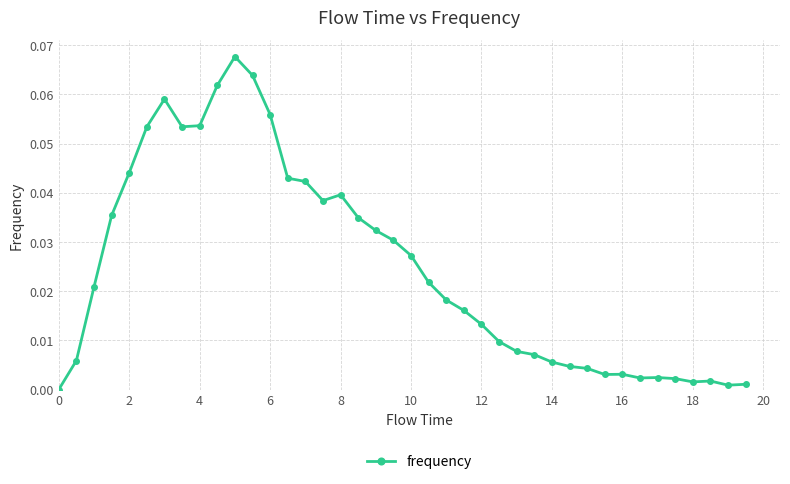

What is the sum of all values?

1.0